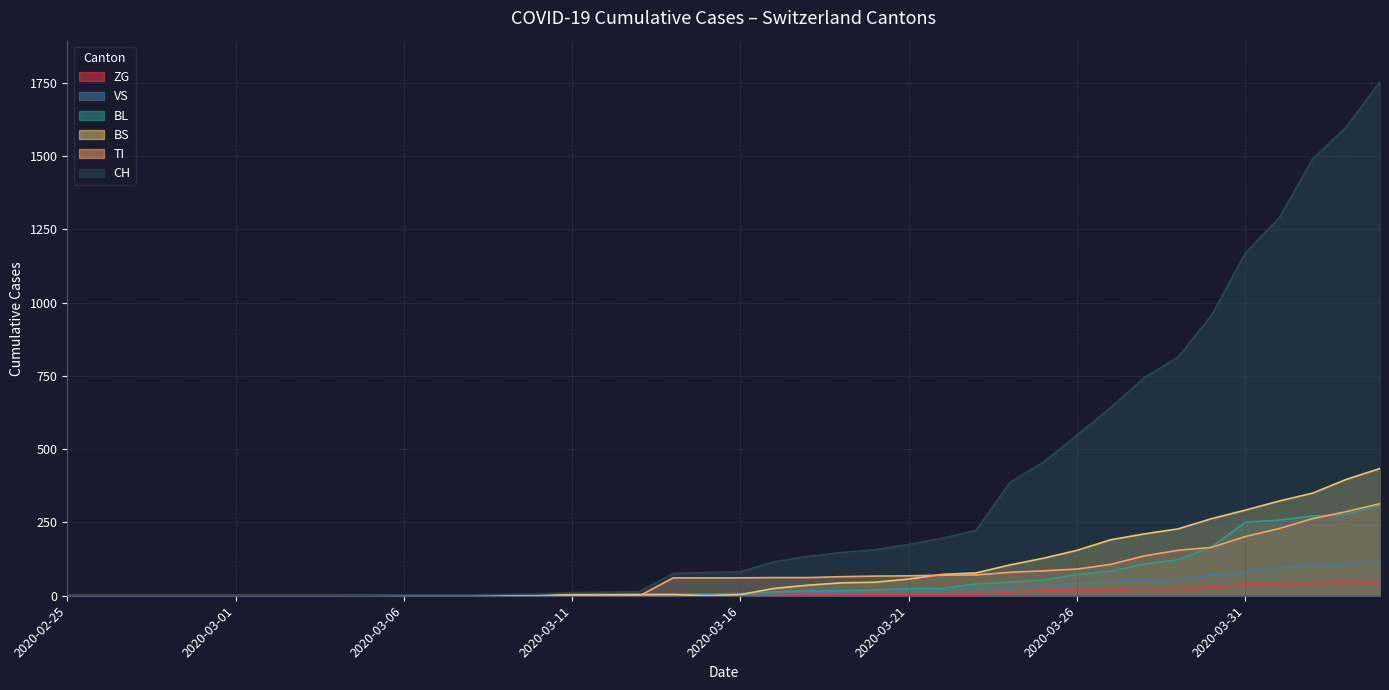

Between 2020-03-05 and 2020-03-26, which is larger?

2020-03-26